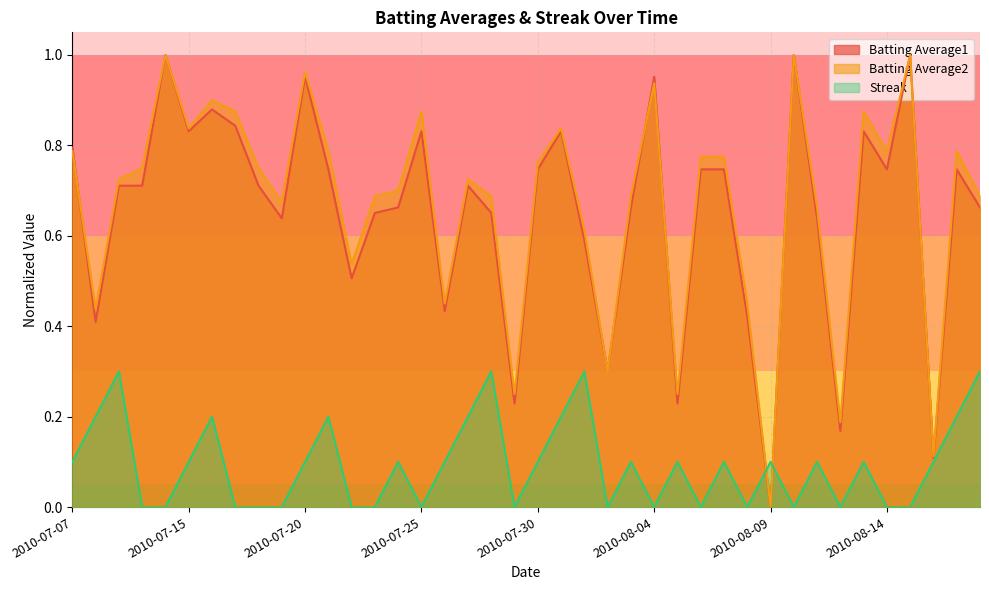

List the labels in order of Batting Average2 value, smallest first.

2010-08-09, 2010-08-16, 2010-08-12, 2010-07-29, 2010-08-05, 2010-08-02, 2010-07-08, 2010-07-26, 2010-08-08, 2010-07-22, 2010-08-01, 2010-08-11, 2010-07-19, 2010-07-23, 2010-07-28, 2010-08-03, 2010-08-18, 2010-07-24, 2010-07-09, 2010-07-27, 2010-07-10, 2010-07-18, 2010-07-30, 2010-08-06, 2010-08-07, 2010-07-07, 2010-07-21, 2010-08-14, 2010-08-17, 2010-07-15, 2010-07-31, 2010-07-17, 2010-07-25, 2010-08-13, 2010-07-16, 2010-08-04, 2010-07-20, 2010-07-11, 2010-08-10, 2010-08-15